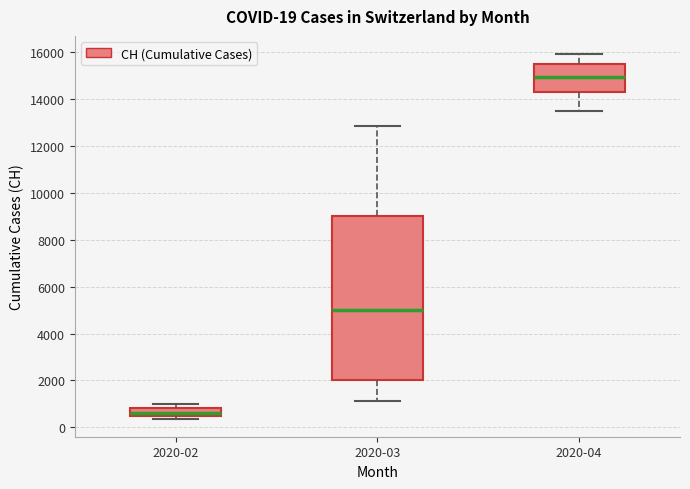

Which box has the highest median line?

2020-04